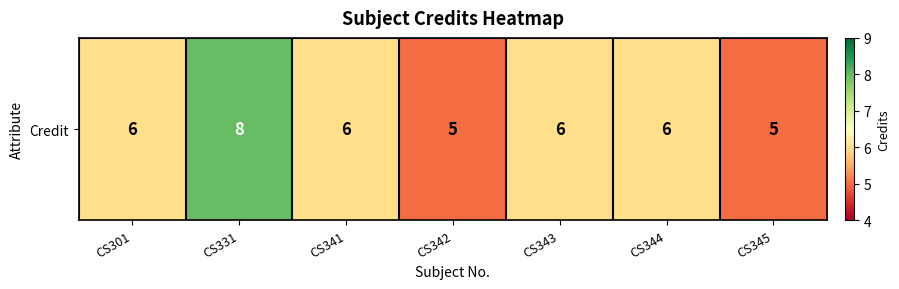

The value at CS344 is 6. True or false?

True